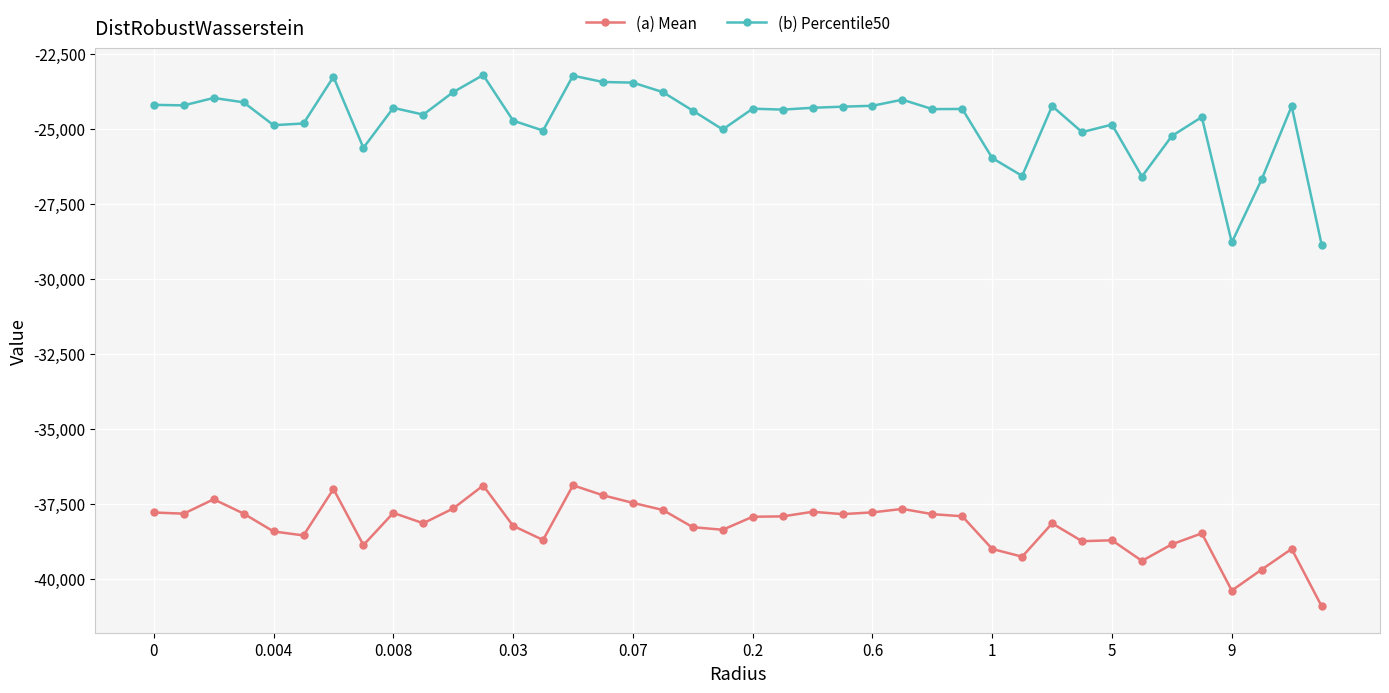

How many lines are shown in the chart?

2